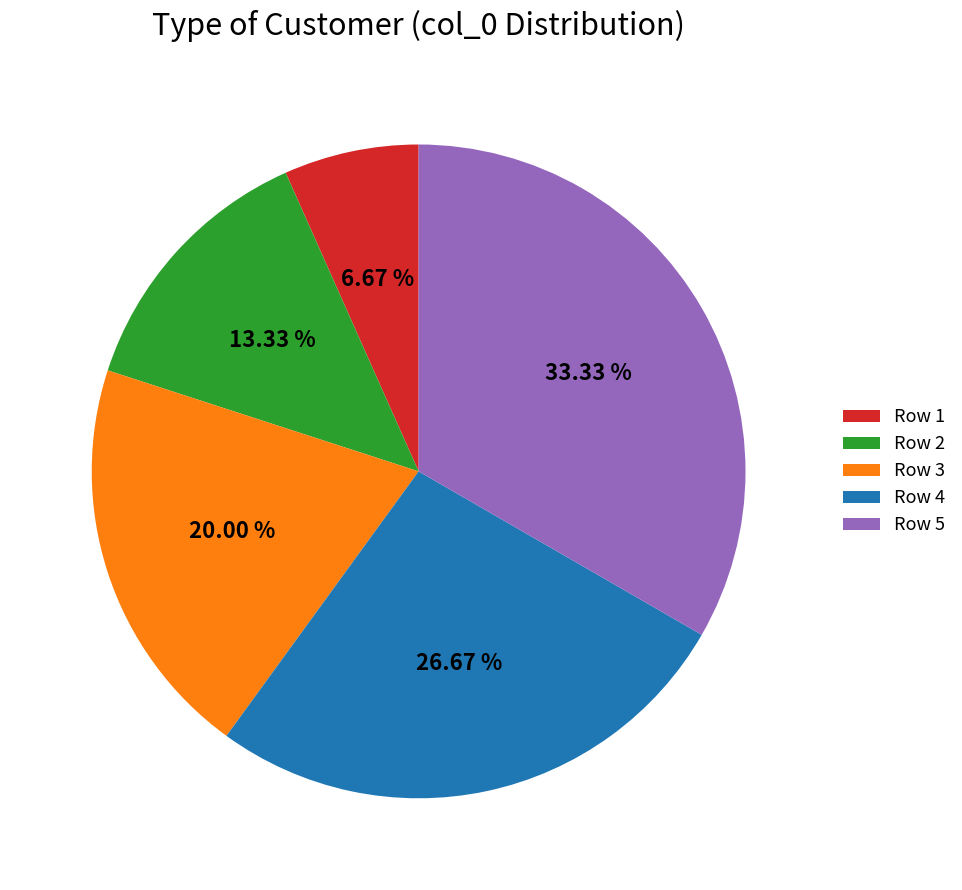

How many slices are in this pie chart?

5